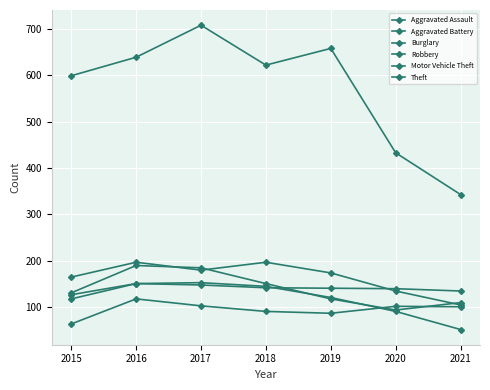

True or false: Aggravated Assault and Theft intersect in this chart.

False